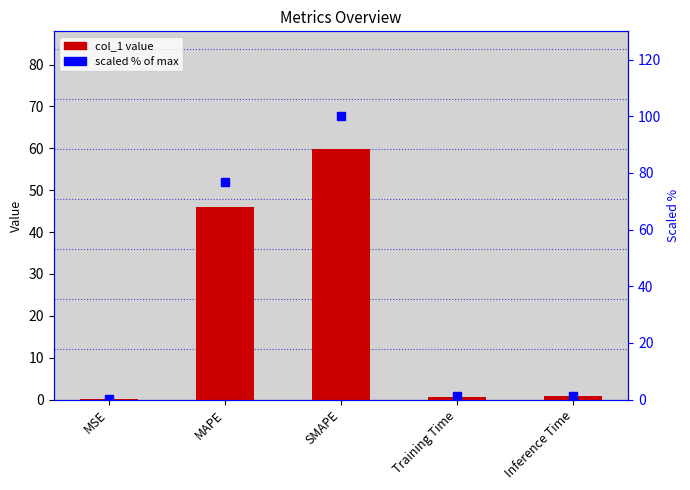

What is the sum of the scaled % values at Training Time and MSE?

1.3